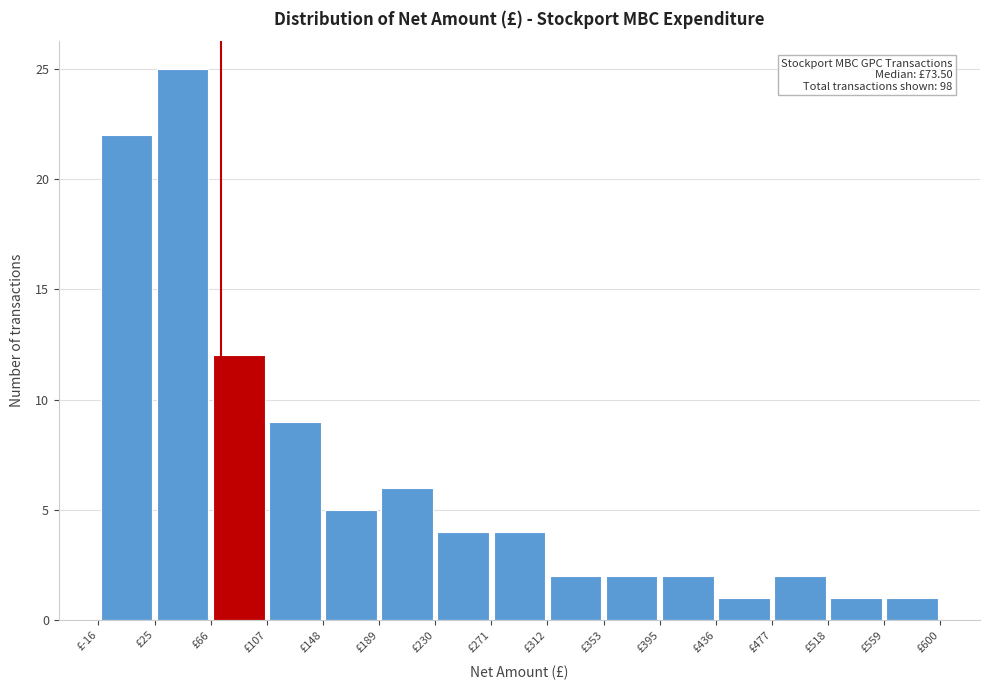

Over which range of the x-axis is the bar tallest?

25 to 65